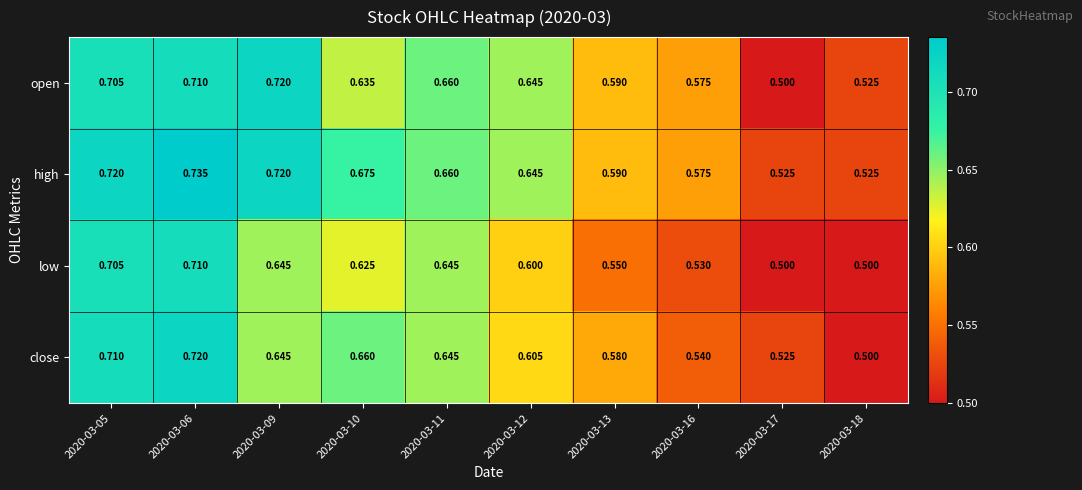

Between 2020-03-10 and 2020-03-12, which series saw the biggest shift?

close